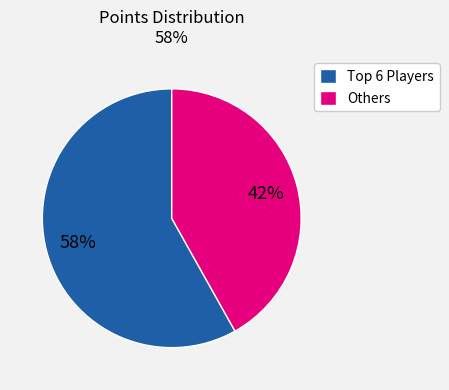

Which category has the biggest portion of the pie?

Top 6 Players